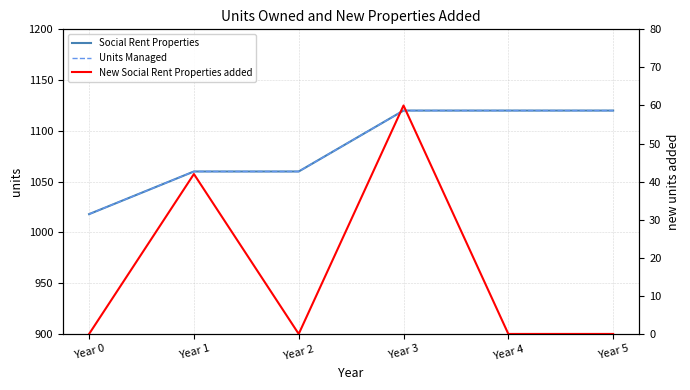

True or false: Units Managed and New Social Rent Properties added cross at least once.

False